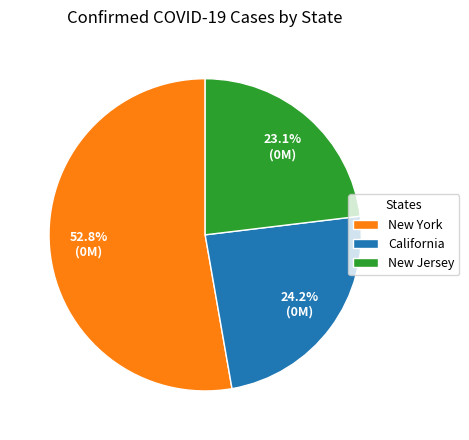

What is the majority slice?

New York